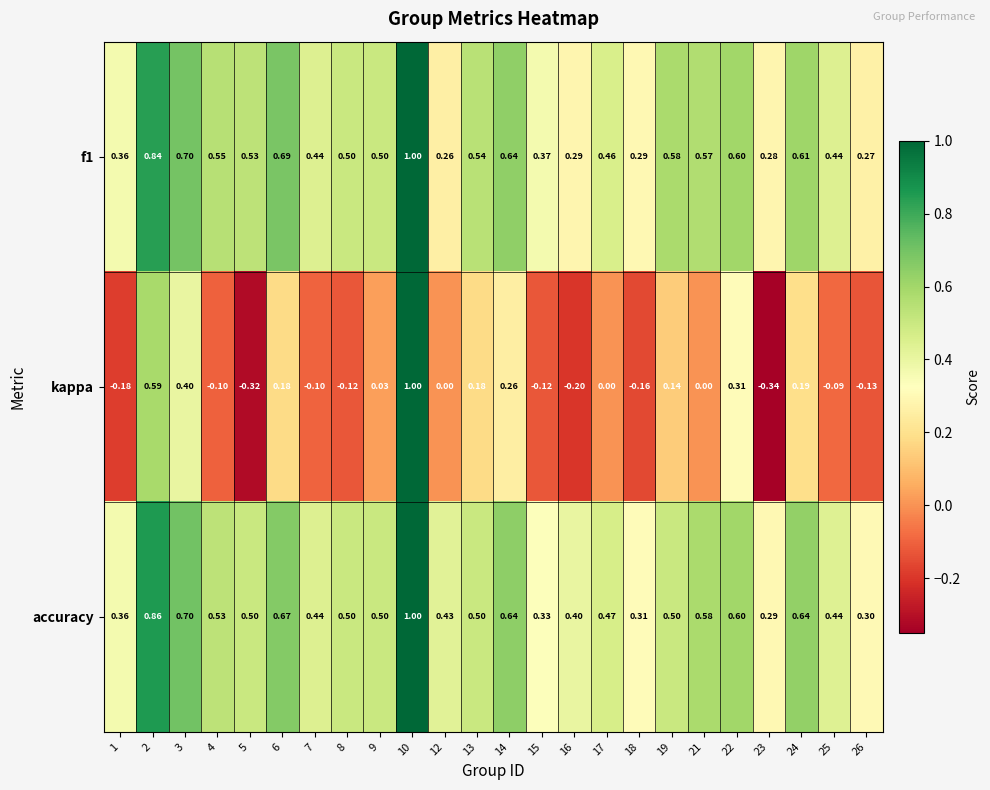

Which series has the largest range (max minus min)?

kappa